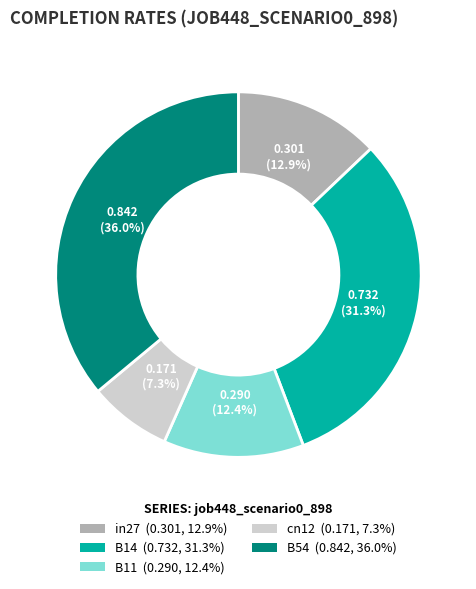

Count the number of slices in the pie.

5